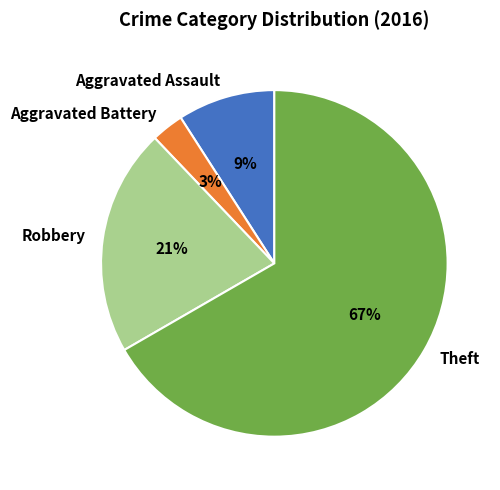

Count the number of slices in the pie.

4